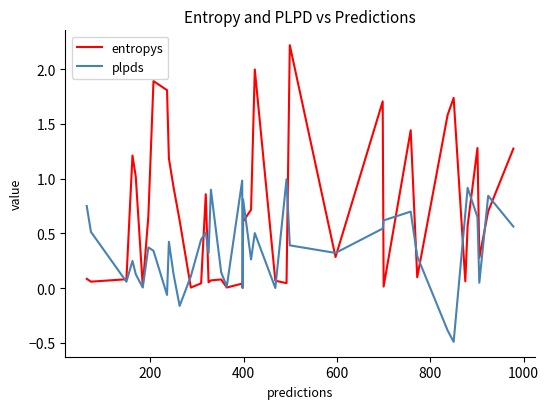

List the series in order of their peak value, lowest first.

plpds, entropys